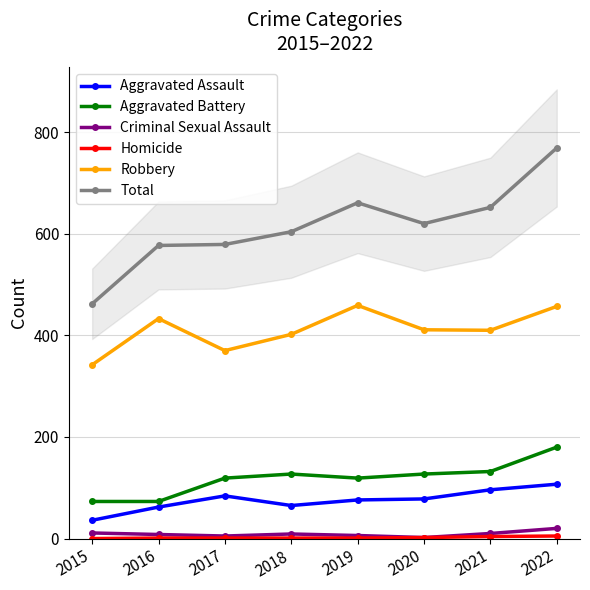

Reading left to right, what are all the values shown in this chart?

Aggravated Assault: 2015=36	2016=62	2017=84	2018=65	2019=76	2020=78	2021=96	2022=107
Aggravated Battery: 2015=73	2016=73	2017=119	2018=127	2019=119	2020=127	2021=132	2022=180
Criminal Sexual Assault: 2015=11	2016=8	2017=5	2018=9	2019=6	2020=2	2021=10	2022=20
Homicide: 2015=0	2016=1	2017=1	2018=1	2019=1	2020=2	2021=4	2022=5
Robbery: 2015=342	2016=433	2017=370	2018=402	2019=459	2020=411	2021=410	2022=457
Total: 2015=462	2016=577	2017=579	2018=604	2019=661	2020=620	2021=652	2022=769